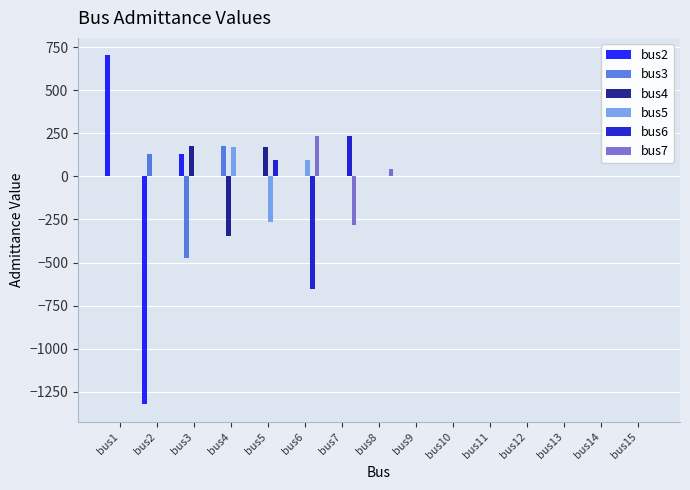

The value of bus4 at bus3 is 83.0. True or false?

False